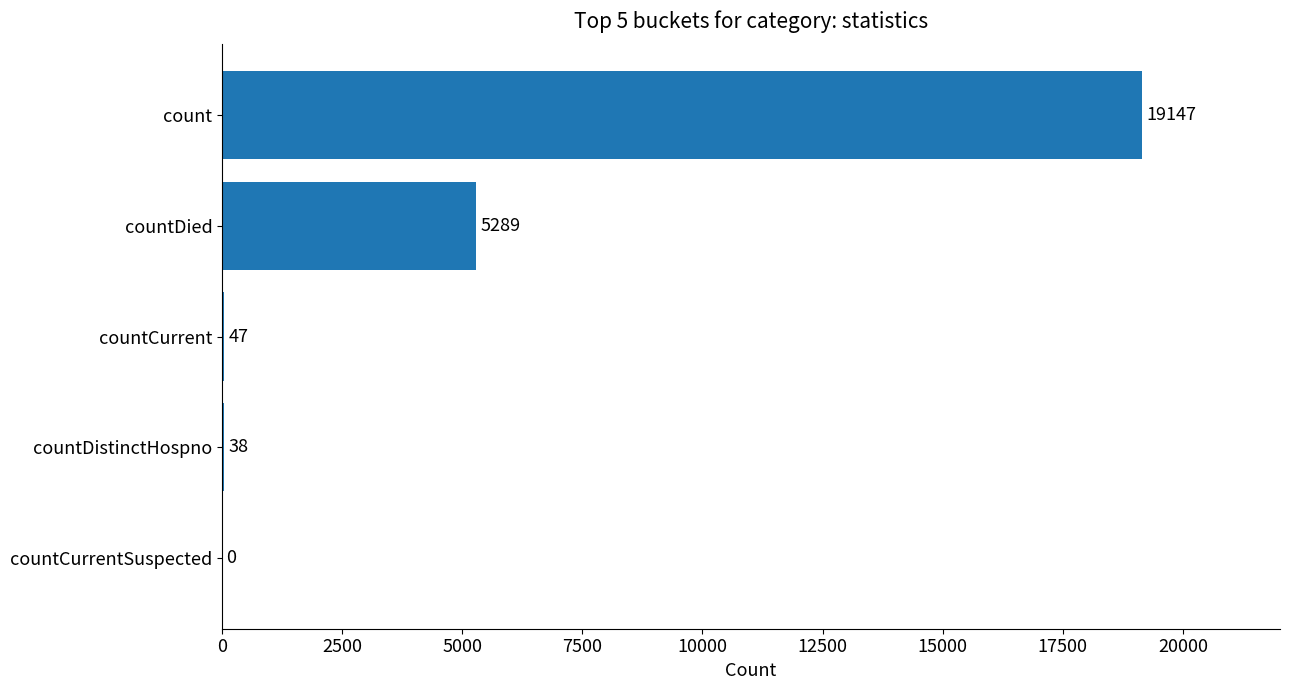

Are the bars grouped side by side (vs. stacked)?

No